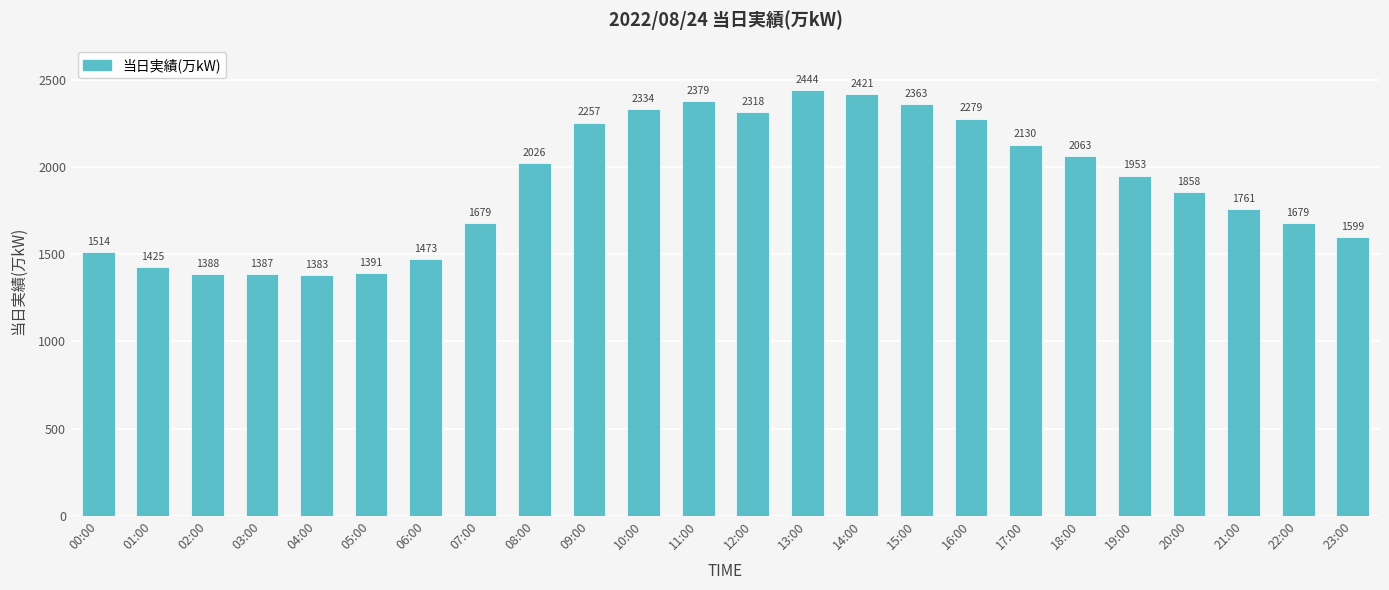

What is the label of the 11th bar from the right?

13:00